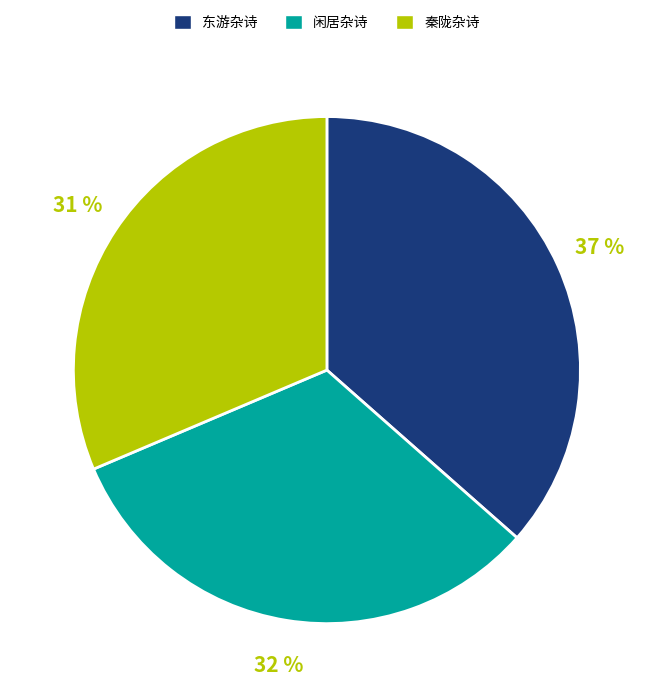

How many segments does this pie chart have?

3